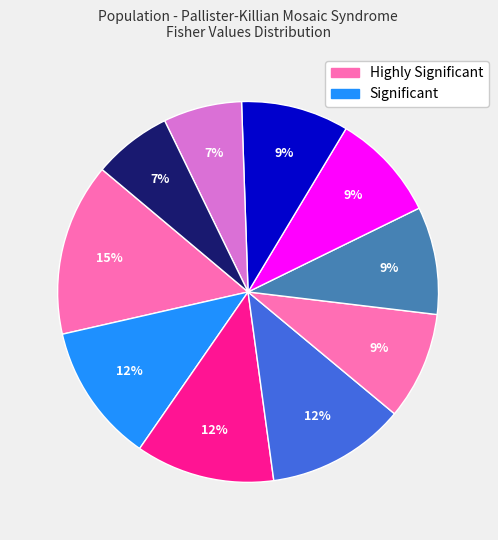

How many segments does this pie chart have?

10